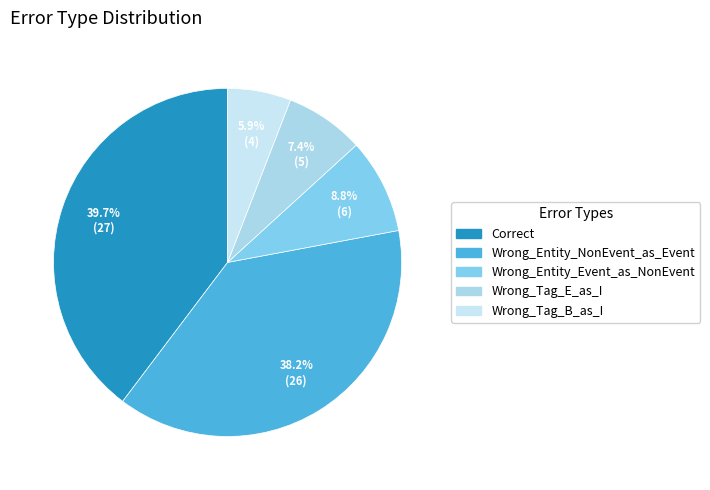

To the nearest percent, what is the difference between the Wrong_Entity_NonEvent_as_Event and Wrong_Tag_B_as_I slice percentages?

32%